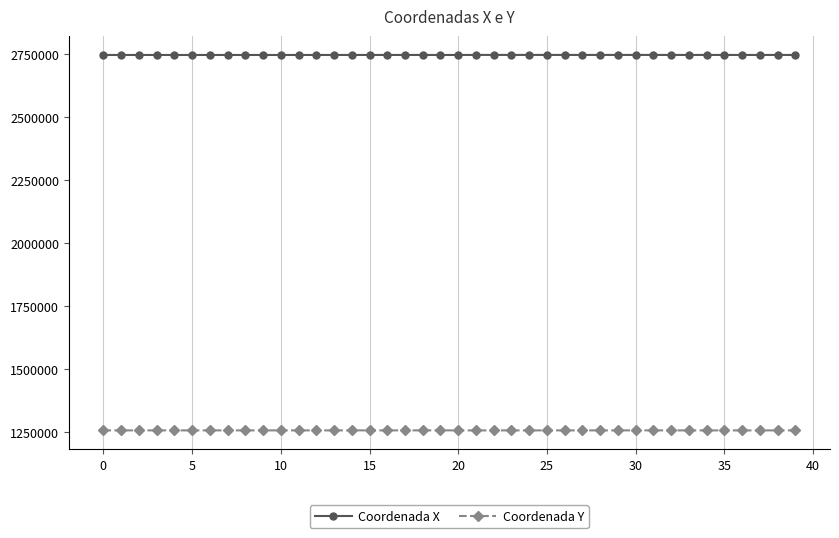

Does the chart display data point markers on the line(s)?

Yes